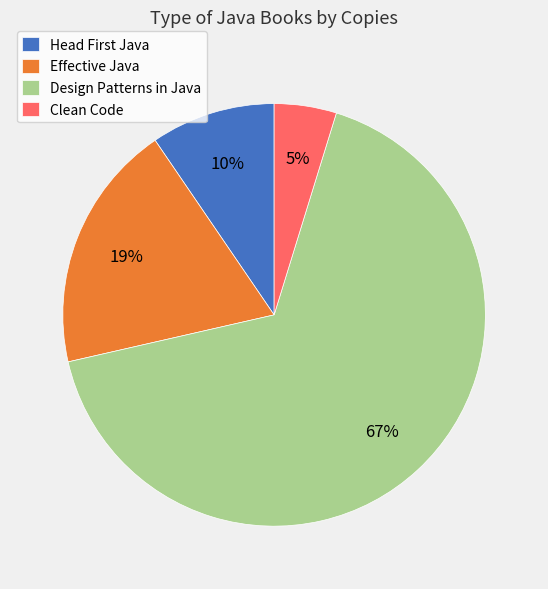

To the nearest percent, what is the combined percentage of Design Patterns in Java and Clean Code?

71%